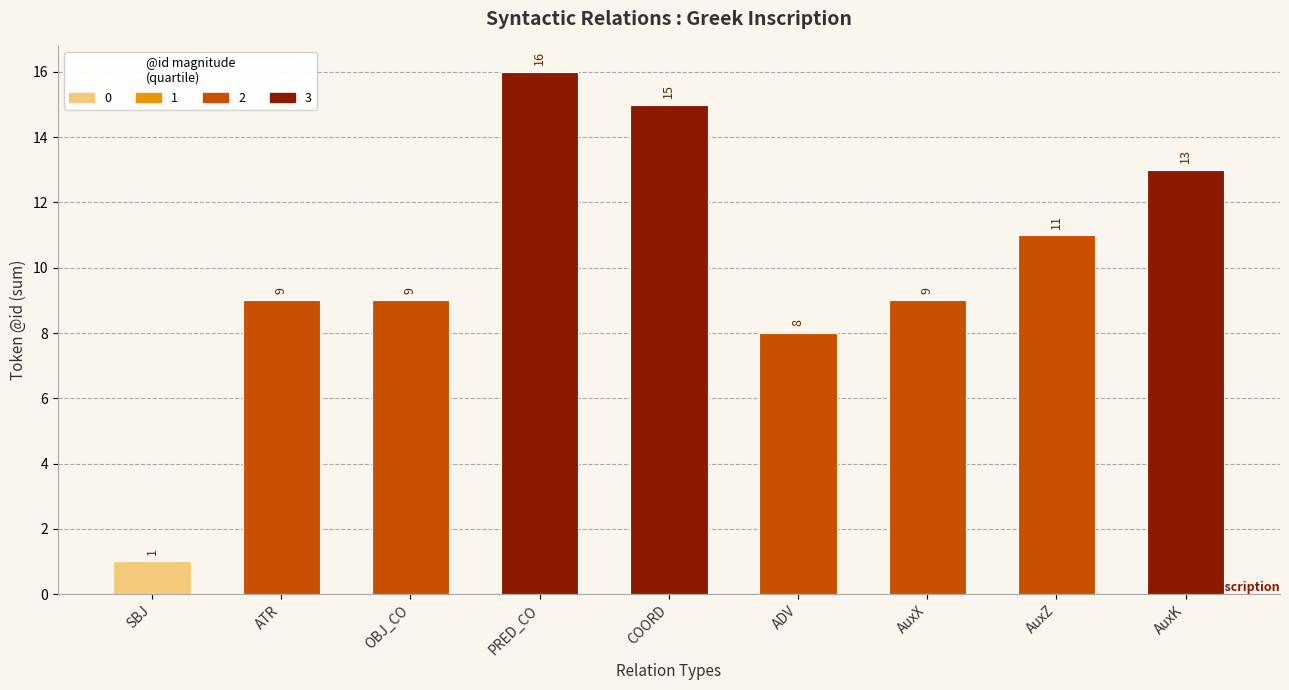

Which category has the lowest value across all series?

SBJ